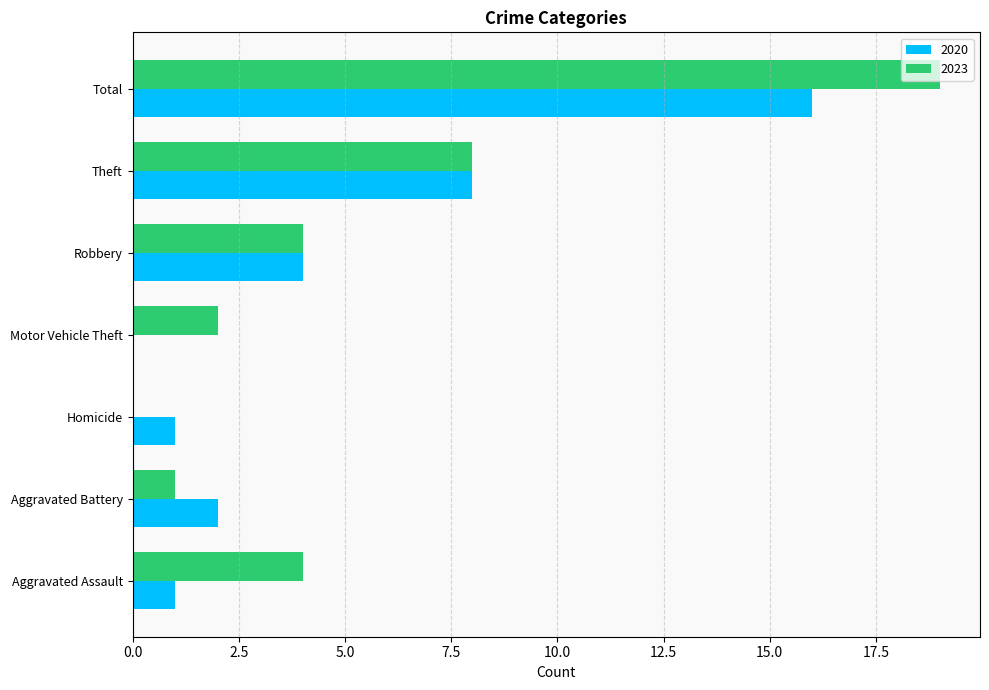

Which series changed the most between Aggravated Assault and Aggravated Battery?

2023